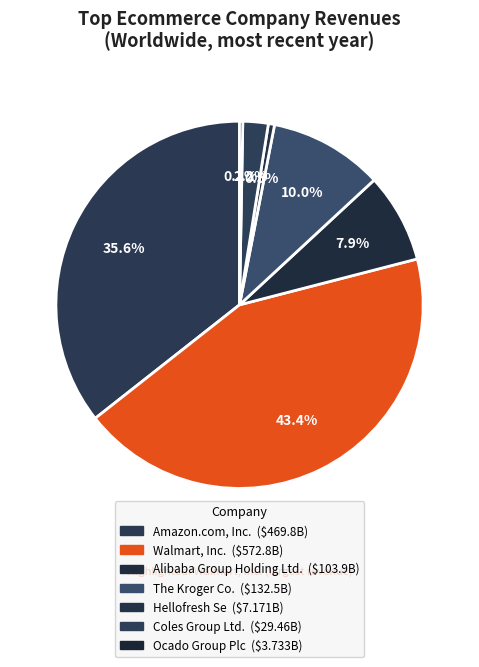

How many segments does this pie chart have?

7